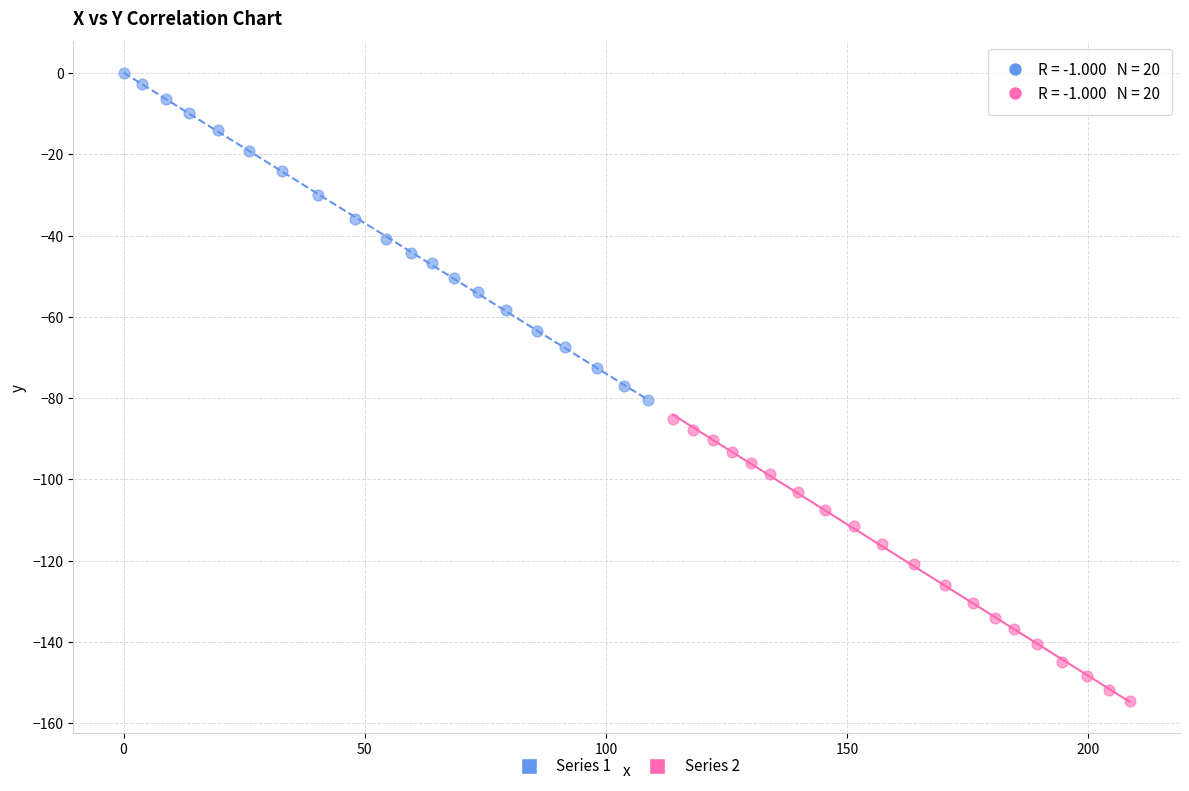

Which series contains the lowest Y value?

Series 2